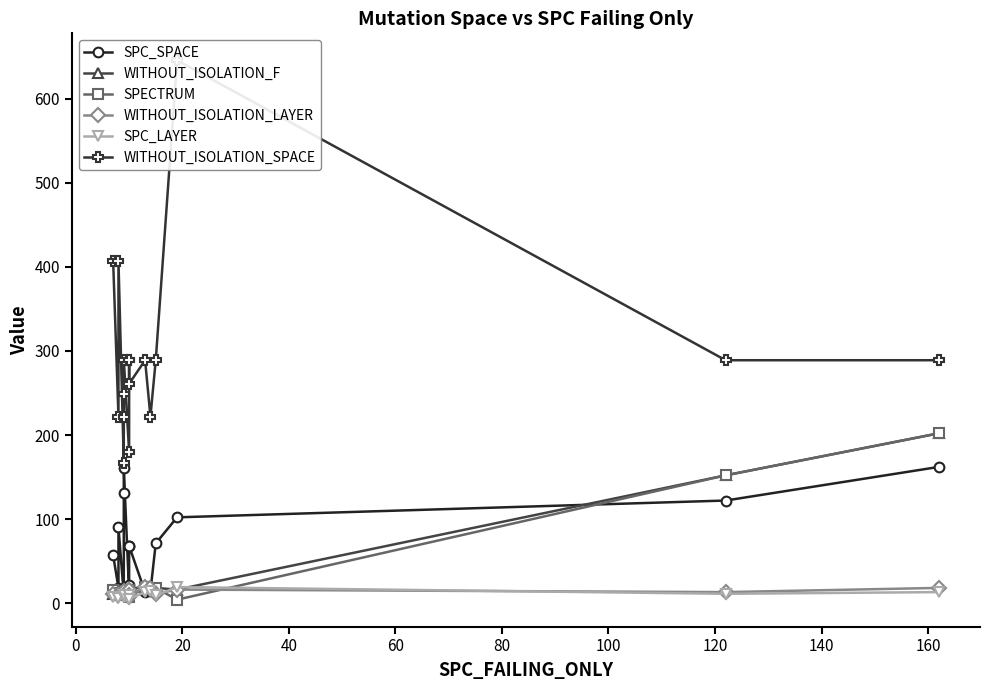

True or false: WITHOUT_ISOLATION_LAYER and SPC_LAYER intersect in this chart.

True